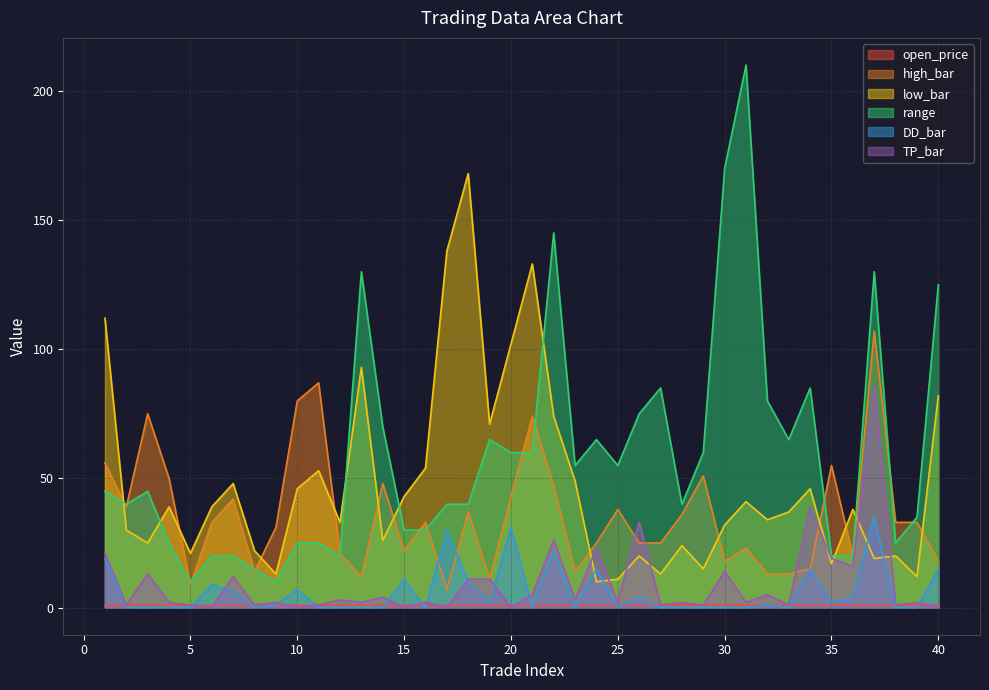

Reading left to right, what are all the values shown in this chart?

open_price: 1=0.8	2=0.8	3=0.9	4=0.9	5=0.8	6=0.8	7=0.8	8=0.8	9=0.8	10=0.8	11=0.8	12=0.8	13=0.9	14=0.8	15=0.9	16=0.8	17=0.8	18=0.8	19=0.8	20=0.8	21=0.8	22=0.9	23=0.9	24=0.9	25=0.9	26=0.9	27=0.9	28=0.9	29=0.9	30=0.9	31=0.9	32=0.9	33=0.9	34=0.9	35=0.9	36=0.9	37=0.9	38=0.9	39=0.9	40=0.9
high_bar: 1=56.0	2=39.0	3=75.0	4=50.0	5=9.0	6=33.0	7=42.0	8=14.0	9=31.0	10=80.0	11=87.0	12=21.0	13=12.0	14=48.0	15=22.0	16=33.0	17=7.0	18=37.0	19=11.0	20=43.0	21=74.0	22=47.0	23=14.0	24=25.0	25=38.0	26=25.0	27=25.0	28=36.0	29=51.0	30=18.0	31=23.0	32=13.0	33=13.0	34=15.0	35=55.0	36=20.0	37=107.0	38=33.0	39=33.0	40=18.0
low_bar: 1=112.0	2=30.0	3=25.0	4=39.0	5=21.0	6=39.0	7=48.0	8=22.0	9=13.0	10=46.0	11=53.0	12=33.0	13=93.0	14=26.0	15=43.0	16=54.0	17=138.0	18=168.0	19=71.0	20=102.0	21=133.0	22=74.0	23=49.0	24=10.0	25=11.0	26=20.0	27=13.0	28=24.0	29=15.0	30=32.0	31=41.0	32=34.0	33=37.0	34=46.0	35=17.0	36=38.0	37=19.0	38=20.0	39=12.0	40=82.0
range: 1=45.0	2=40.0	3=45.0	4=25.0	5=10.0	6=20.0	7=20.0	8=15.0	9=10.0	10=25.0	11=25.0	12=20.0	13=130.0	14=70.0	15=30.0	16=30.0	17=40.0	18=40.0	19=65.0	20=60.0	21=60.0	22=145.0	23=55.0	24=65.0	25=55.0	26=75.0	27=85.0	28=40.0	29=60.0	30=170.0	31=210.0	32=80.0	33=65.0	34=85.0	35=20.0	36=20.0	37=130.0	38=25.0	39=35.0	40=125.0
DD_bar: 1=19.0	2=0.0	3=0.0	4=0.0	5=0.0	6=9.0	7=6.0	8=0.0	9=1.0	10=7.0	11=0.0	12=0.0	13=0.0	14=0.0	15=11.0	16=0.0	17=30.0	18=10.0	19=2.0	20=31.0	21=0.0	22=22.0	23=0.0	24=15.0	25=0.0	26=4.0	27=0.0	28=0.0	29=0.0	30=0.0	31=0.0	32=1.0	33=0.0	34=15.0	35=2.0	36=4.0	37=35.0	38=0.0	39=0.0	40=15.0
TP_bar: 1=21.0	2=1.0	3=13.0	4=2.0	5=1.0	6=0.0	7=12.0	8=1.0	9=2.0	10=0.0	11=1.0	12=3.0	13=2.0	14=4.0	15=0.0	16=2.0	17=0.0	18=11.0	19=11.0	20=0.0	21=5.0	22=26.0	23=3.0	24=23.0	25=2.0	26=33.0	27=1.0	28=2.0	29=1.0	30=14.0	31=2.0	32=5.0	33=1.0	34=39.0	35=19.0	36=16.0	37=86.0	38=1.0	39=2.0	40=0.0